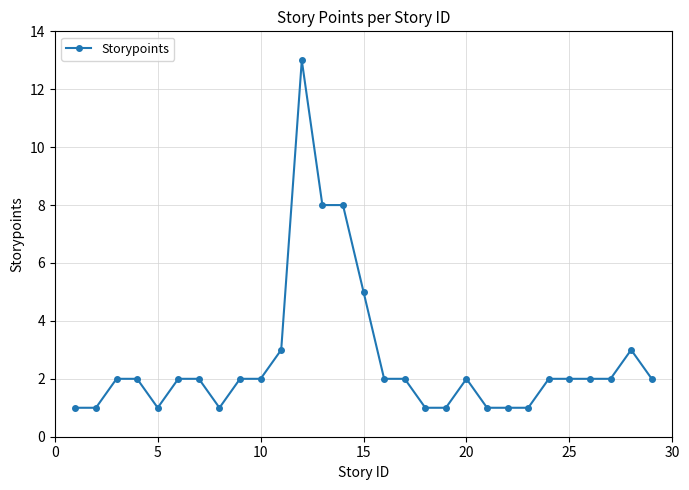

What is the value of the 19th point from the left?

1